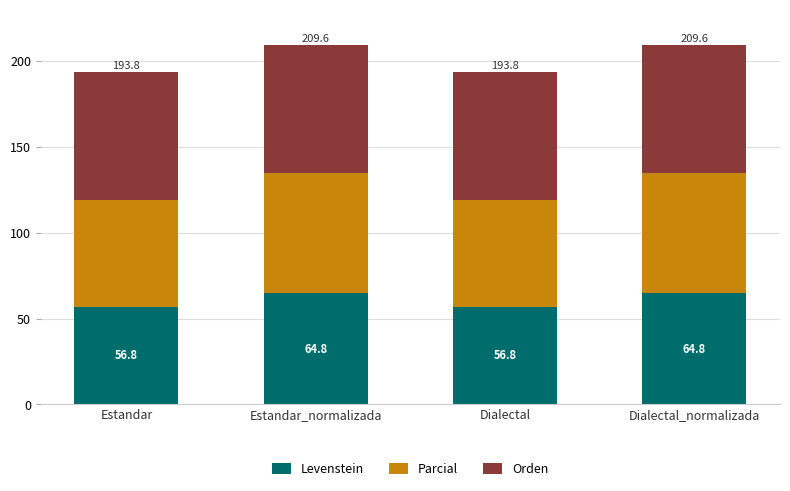

The value of Levenstein at Estandar is 80.4. True or false?

False